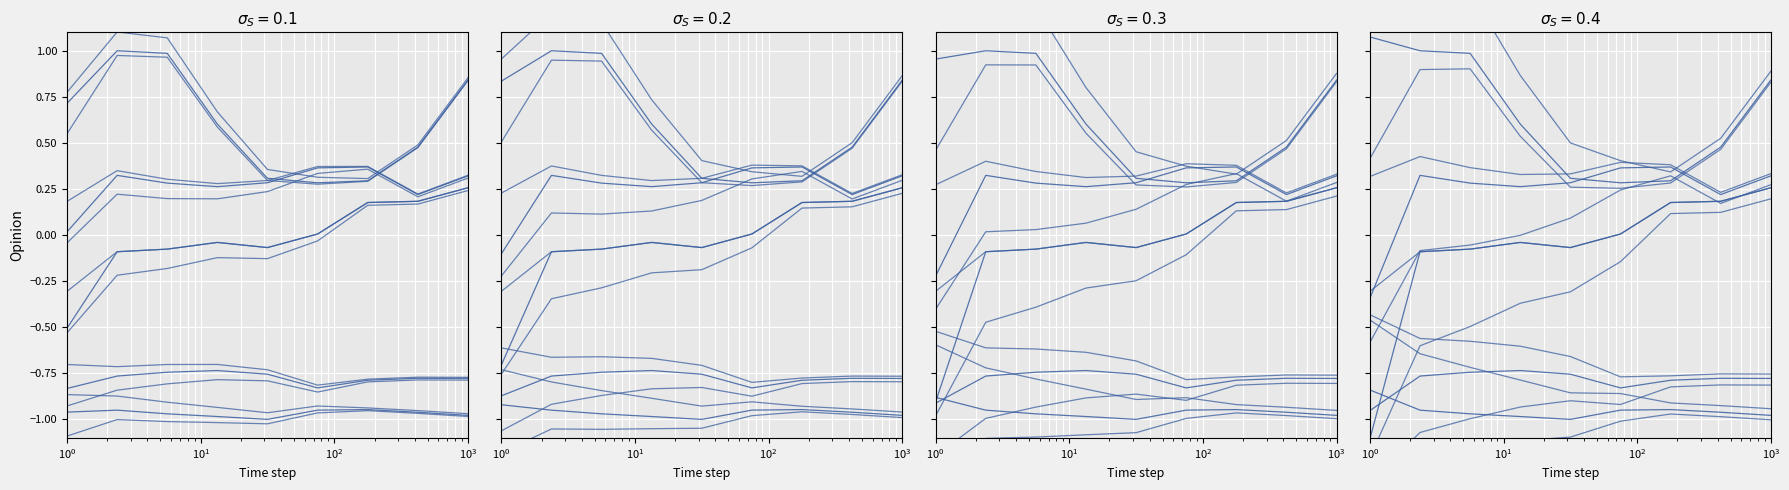

The value of Aggravated Battery at $\mathdefault{10^{4}}$ is 0.1. True or false?

False